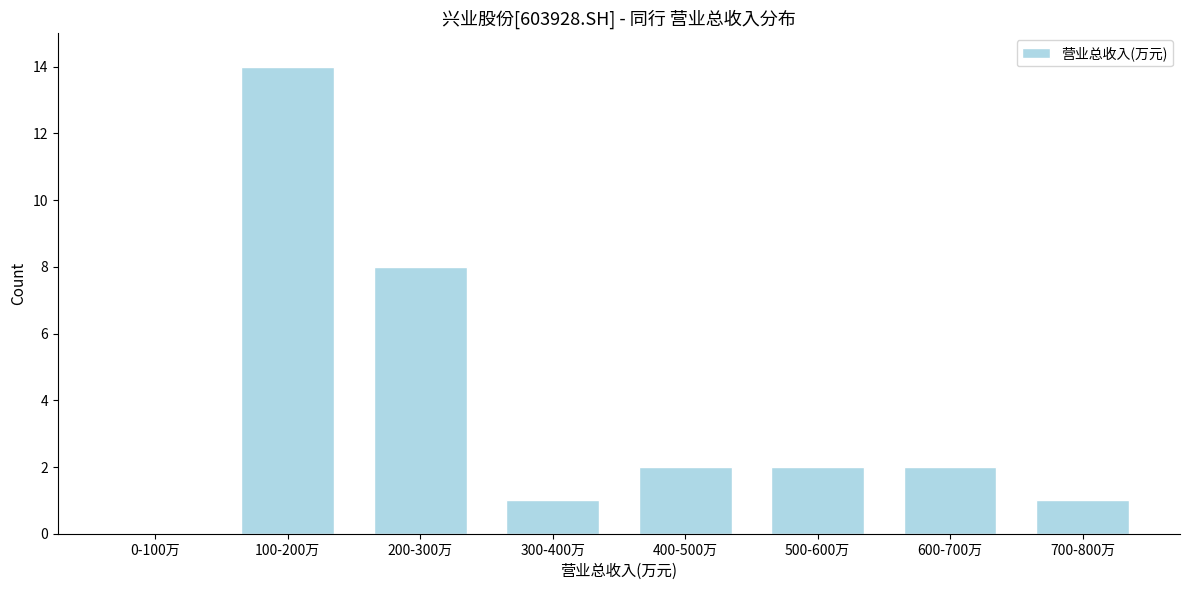

Reading right to left, extract all data points from this chart.

700-800万=1	600-700万=2	500-600万=2	400-500万=2	300-400万=1	200-300万=8	100-200万=14	0-100万=0